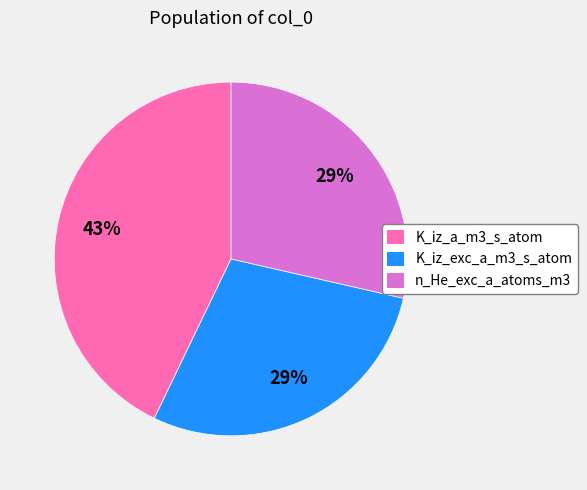

Approximately how many times larger is the value at n_He_exc_a_atoms_m3 compared to K_iz_a_m3_s_atom?

0.7